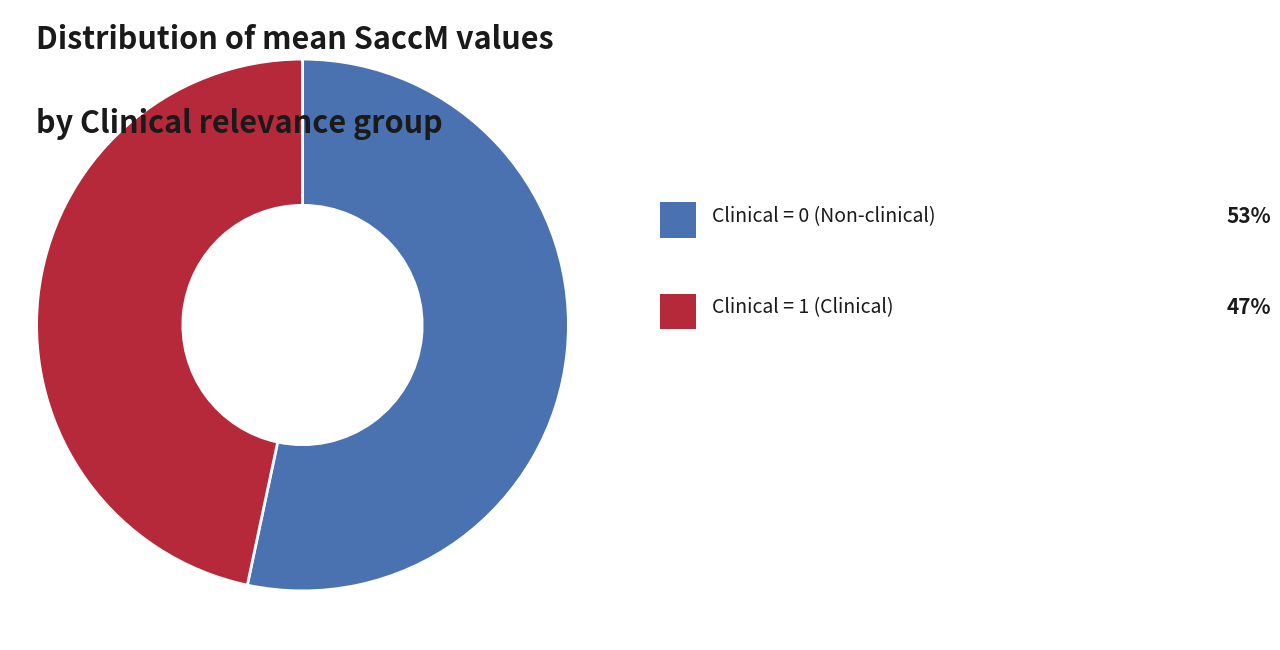

Is there a majority slice in this chart?

Yes